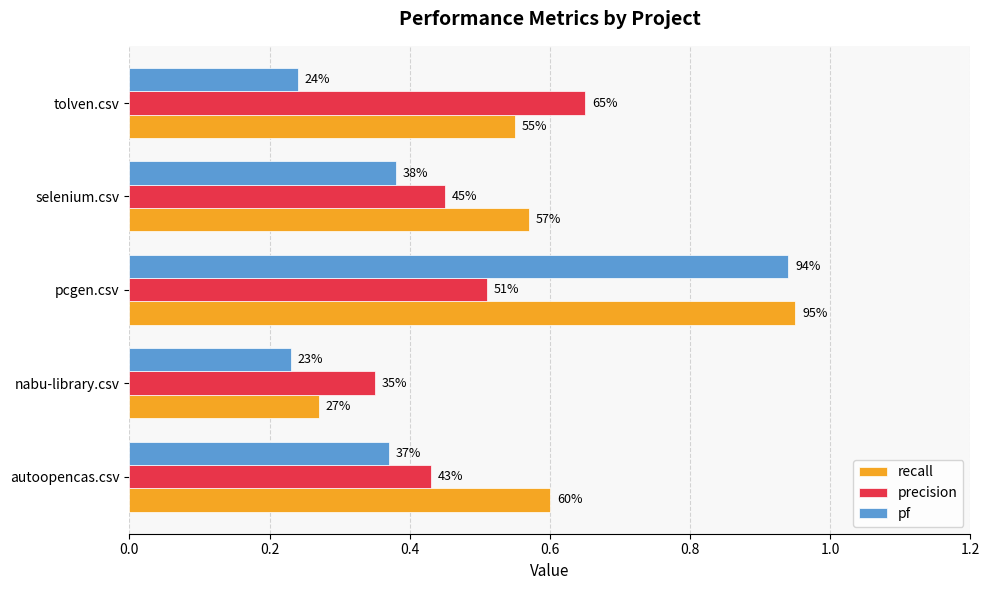

List the series in order of their overall mean, lowest first.

pf, precision, recall